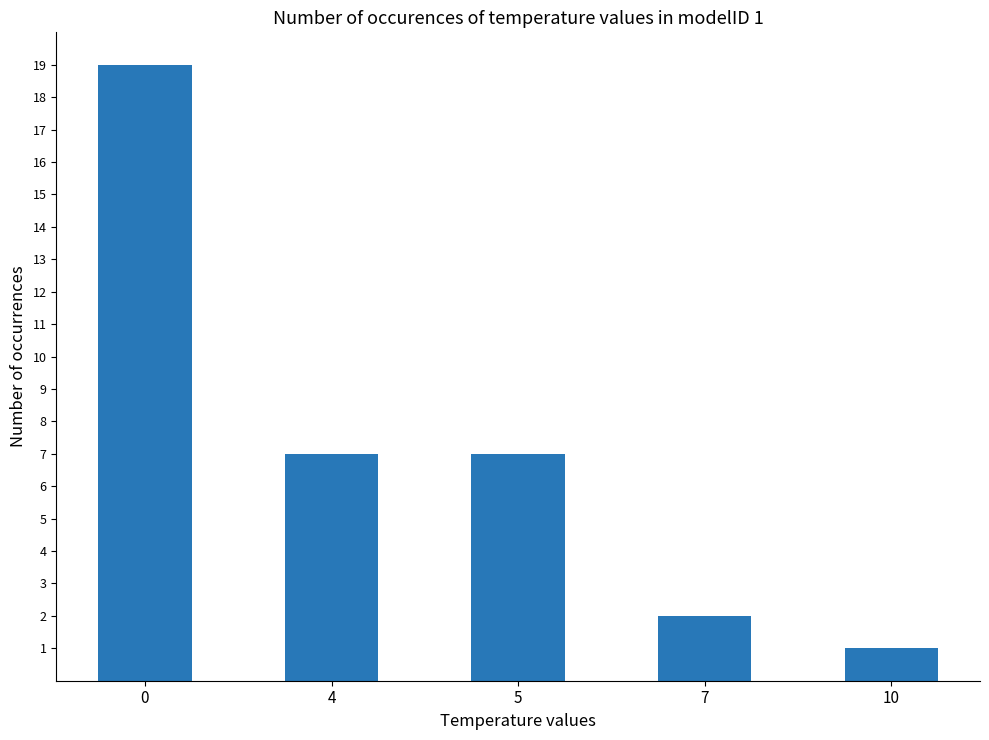

The chart shows a value of 1 at 10. True or false?

True